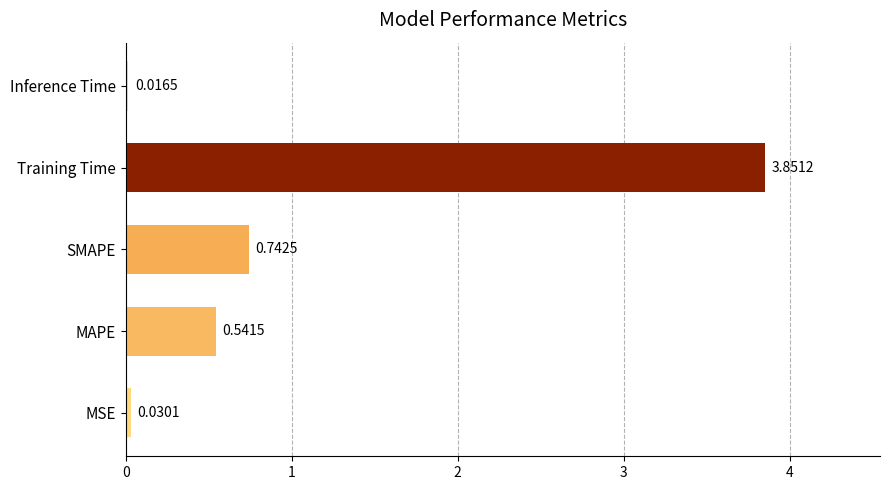

Rank the categories by value from lowest to highest.

Inference Time, MSE, MAPE, SMAPE, Training Time